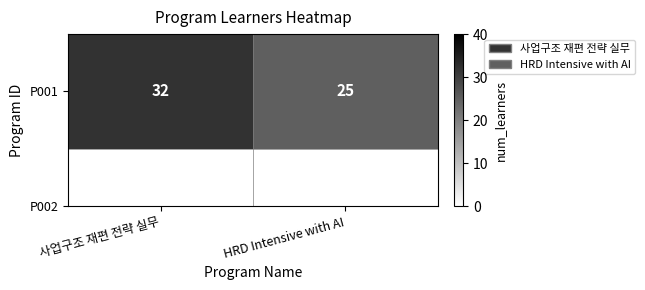

Count the values in the range 25 to 32.

2